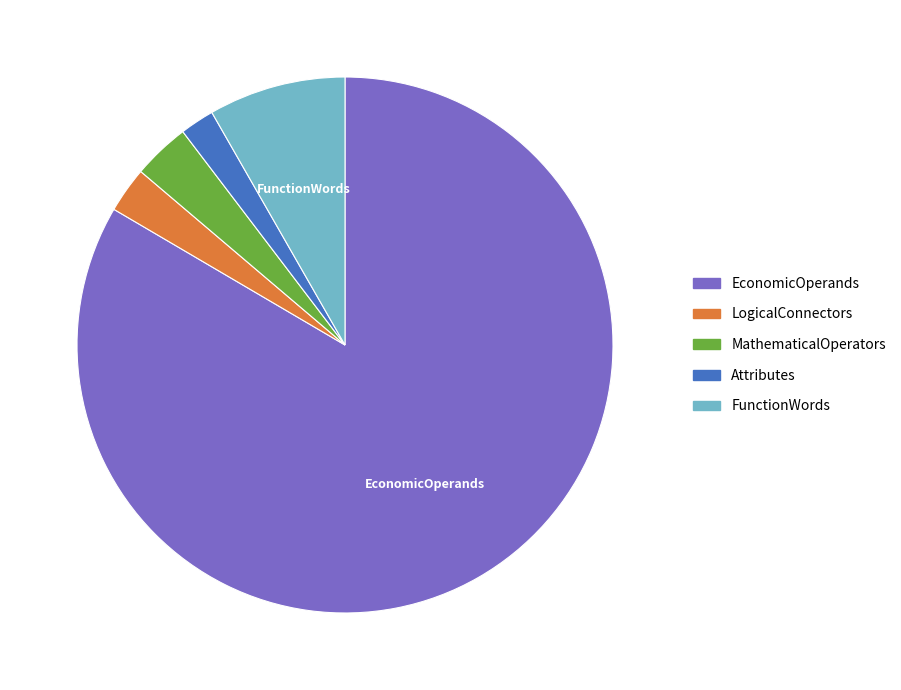

Do MathematicalOperators and EconomicOperands together represent more than half of the pie?

Yes